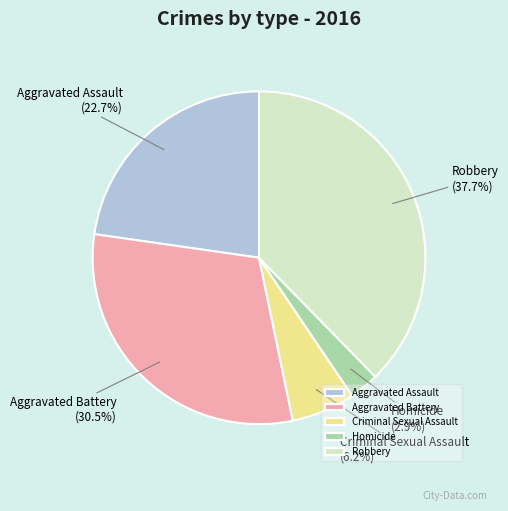

Which slice is the smallest?

Homicide